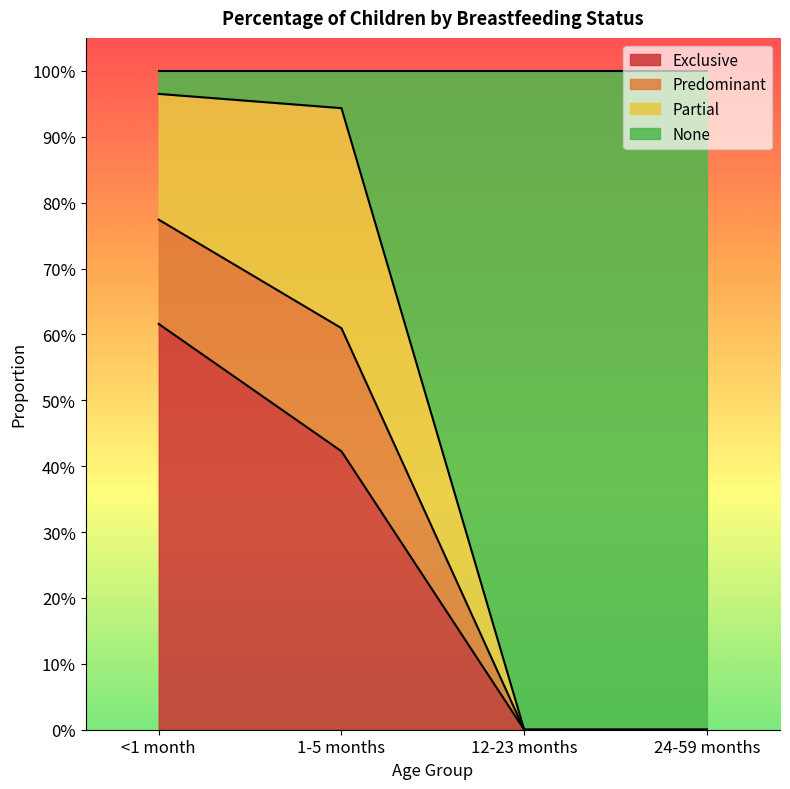

What is the difference between the Exclusive values at 24-59 months and 1-5 months?

0.4